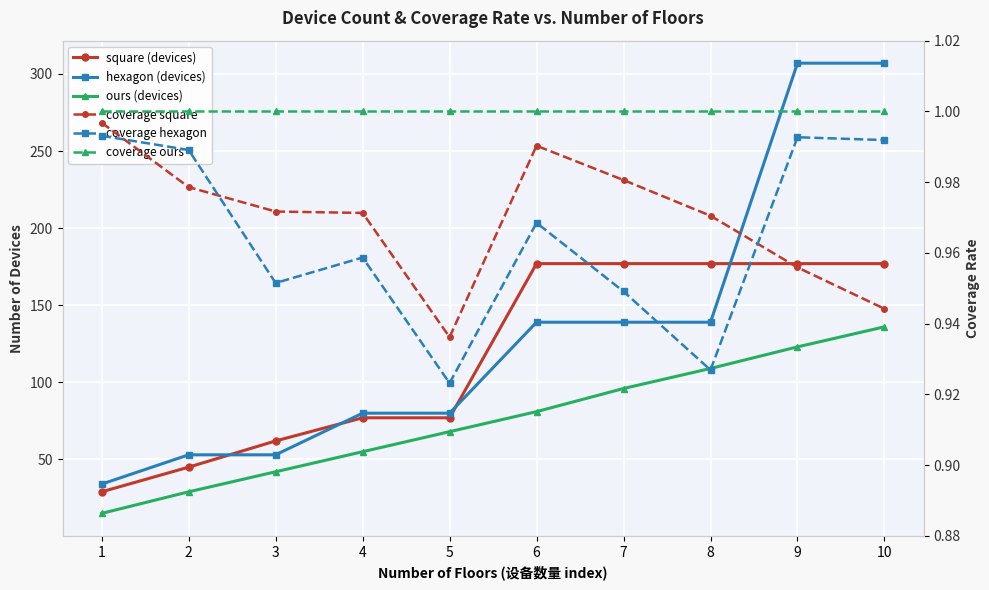

Is the value of coverage square at 1 greater than the value of square (devices) at 6?

No